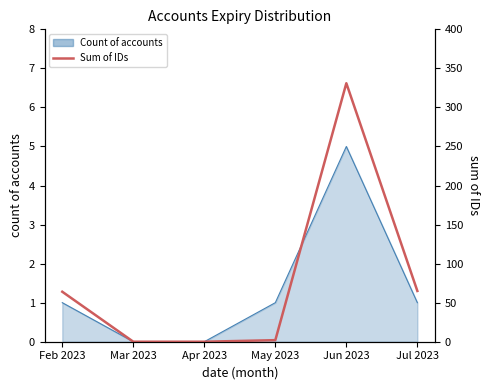

True or false: the data shows 64 at Feb 2023.

True